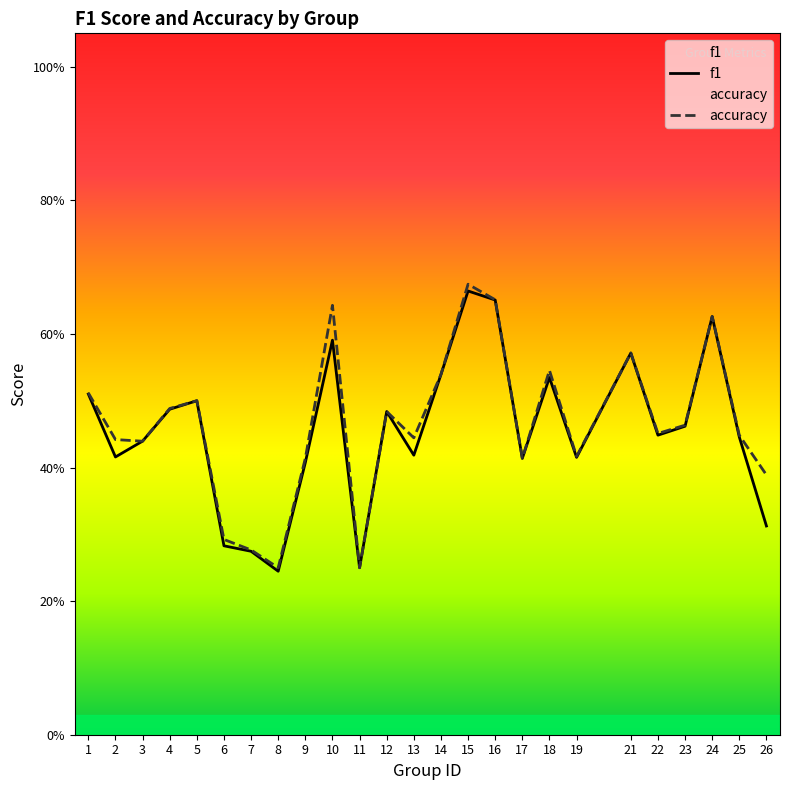

True or false: accuracy has more than 2 interior local peaks.

True